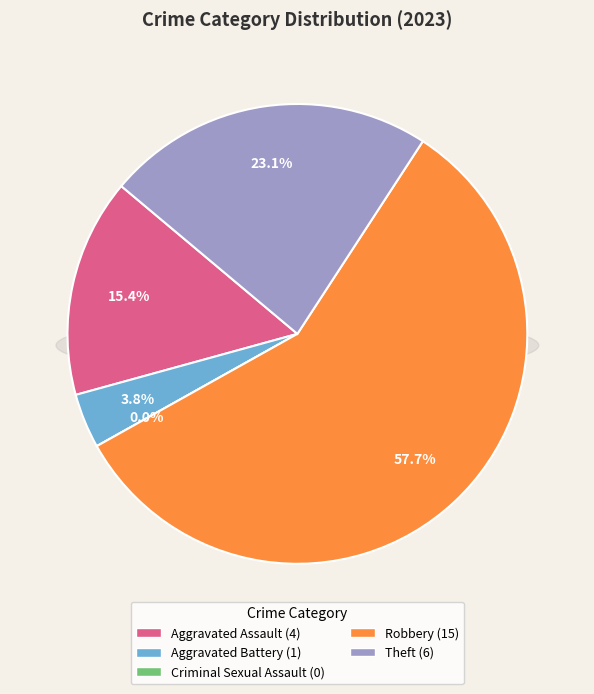

True or false: Aggravated Battery accounts for 4% of the total.

True